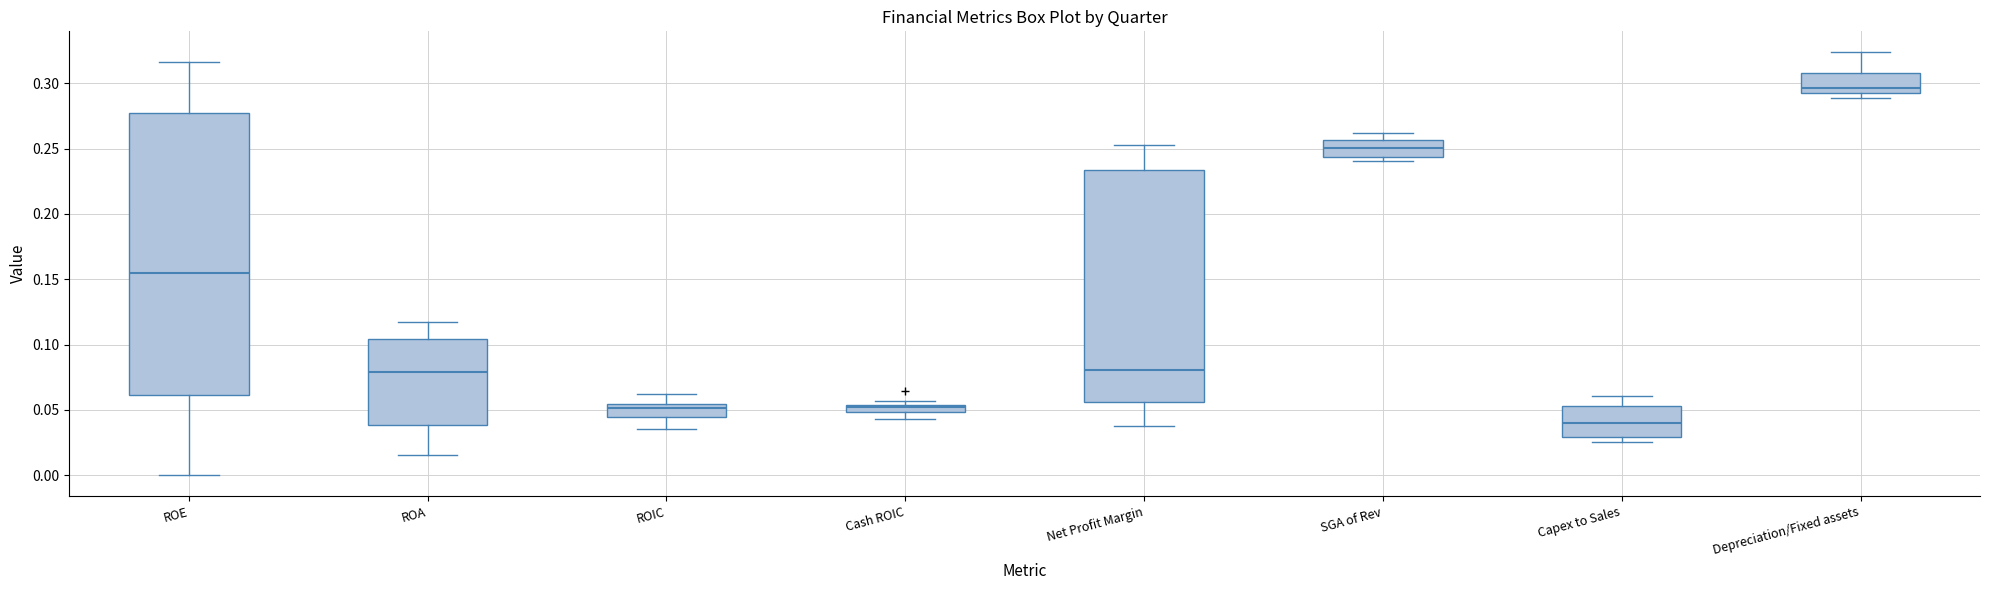

Where does the median line of the box for Depreciation/Fixed assets sit on the y-axis? The values are not printed on the chart, so give them approximately, as read against the axis.

0.295